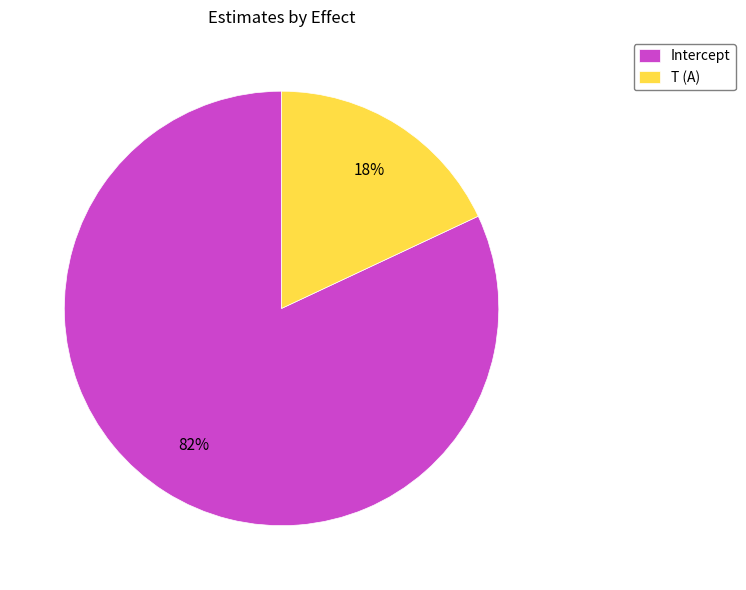

True or false: T (A) accounts for 33% of the total.

False